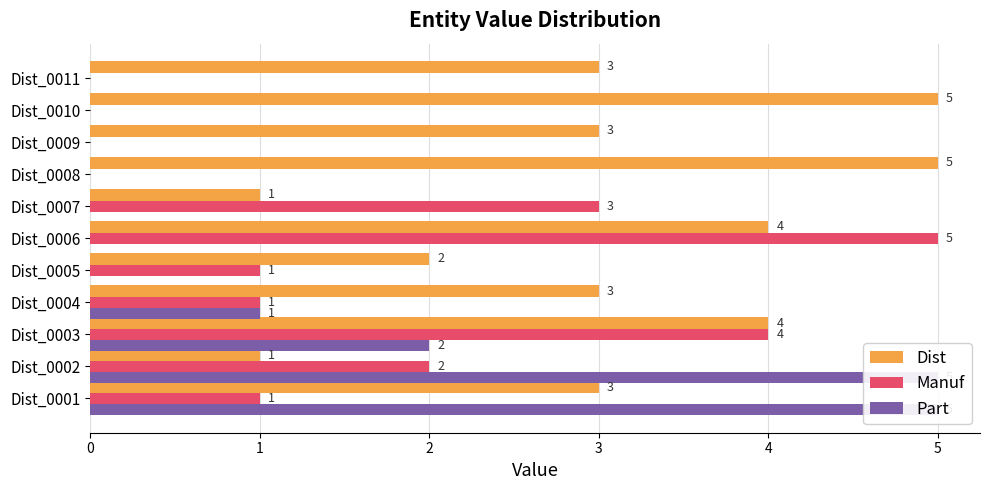

What is the value of the Manuf bar at the 7th from the left?

3